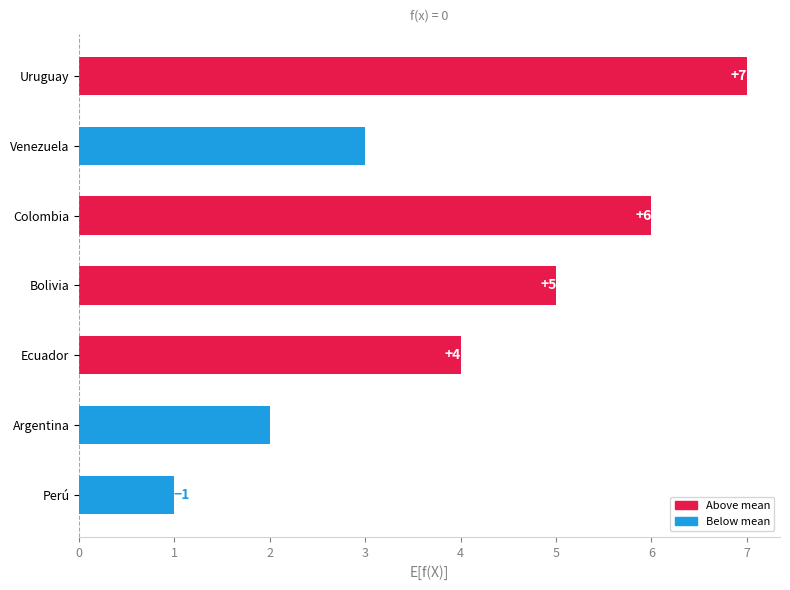

Rank the categories by value from highest to lowest.

Uruguay, Colombia, Bolivia, Ecuador, Venezuela, Argentina, Perú